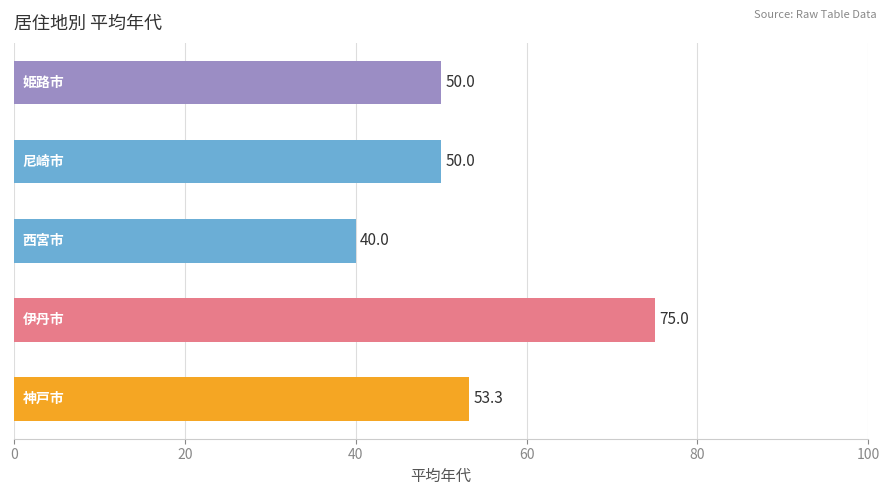

Reading top to bottom, transcribe all the data shown in this chart.

50.0	50.0	40.0	75.0	53.3